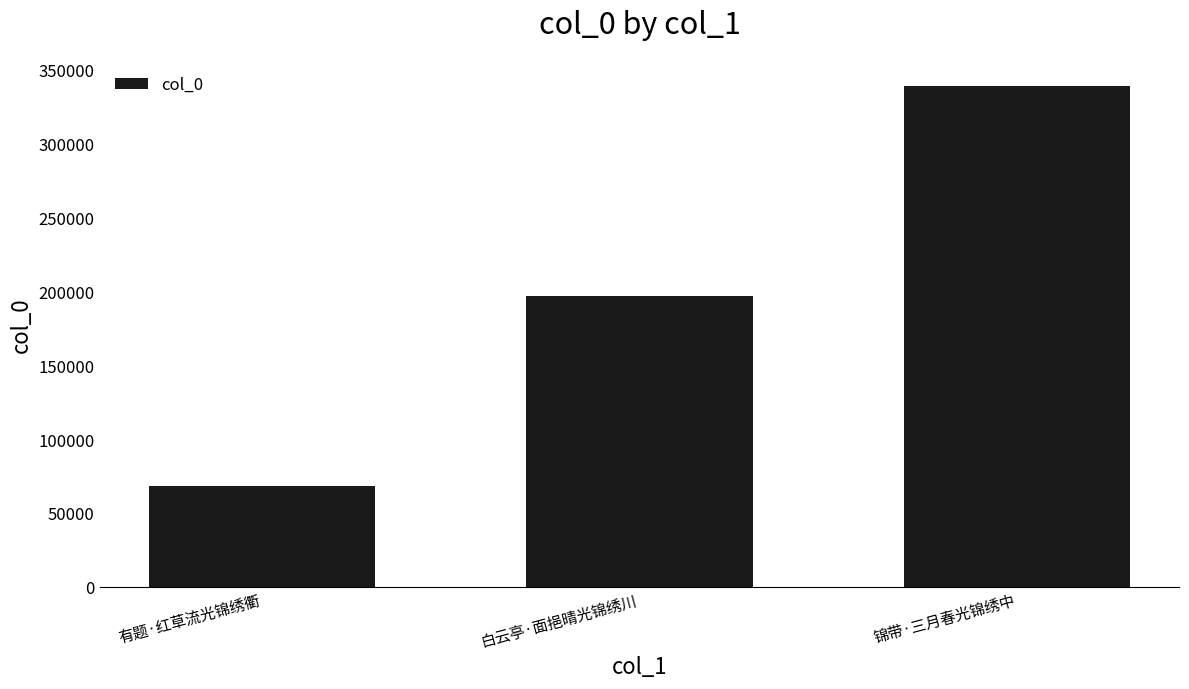

What is the value of the 2nd bar from the left?

196866